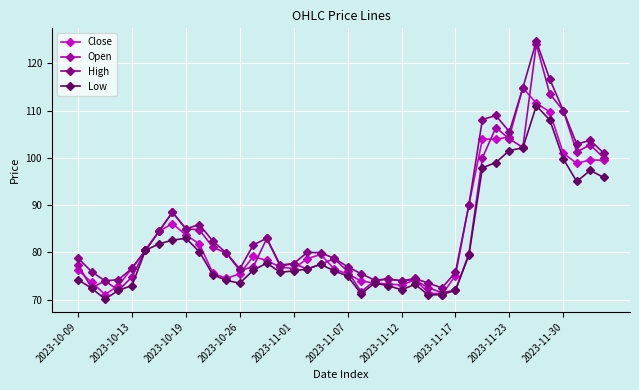

Rank the series by their maximum value, from lowest to highest.

Low, Close, Open, High